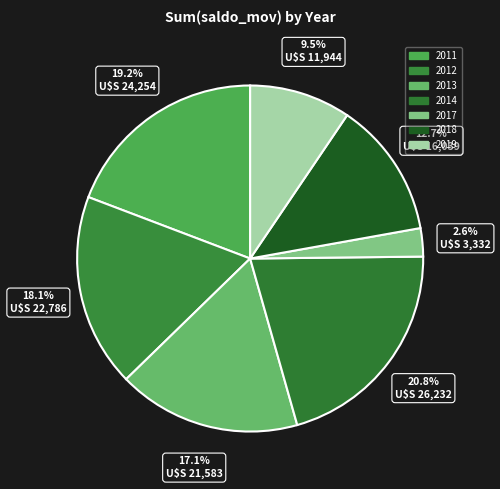

Rank the categories by value from lowest to highest.

2017, 2019, 2018, 2013, 2012, 2011, 2014